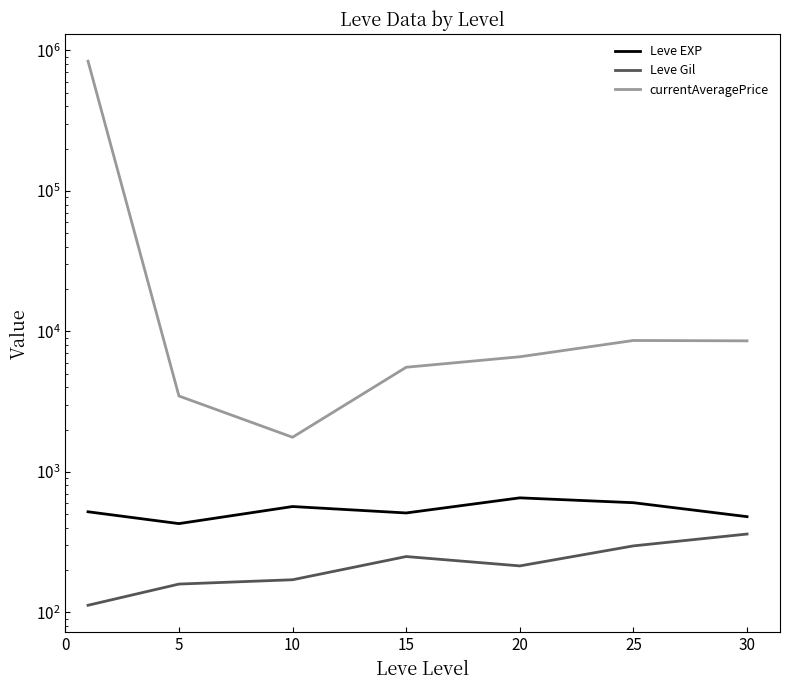

What is the difference between the maximum and minimum values in the Leve EXP series?

225.0